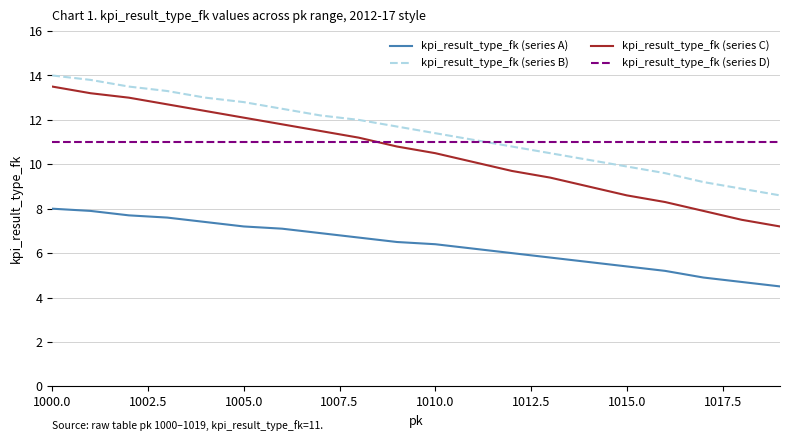

What is the smallest value displayed?

4.5